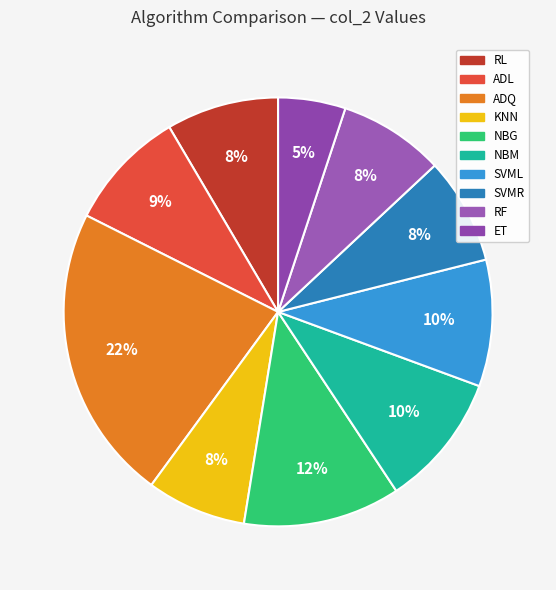

What is the largest slice in the pie chart?

ADQ